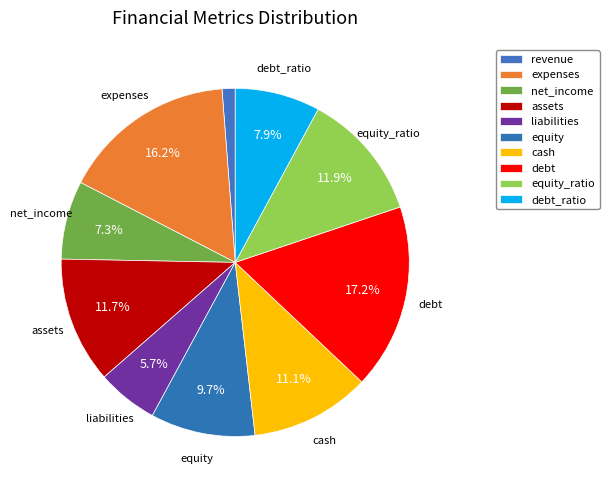

How many segments does this pie chart have?

10